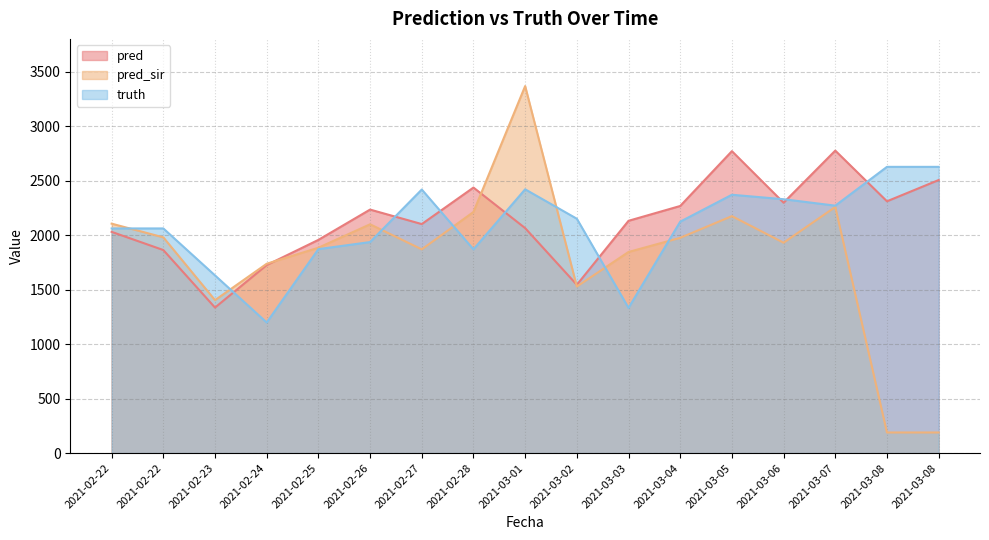

Is it true that pred equals 1956.0 at 2021-02-25?

True